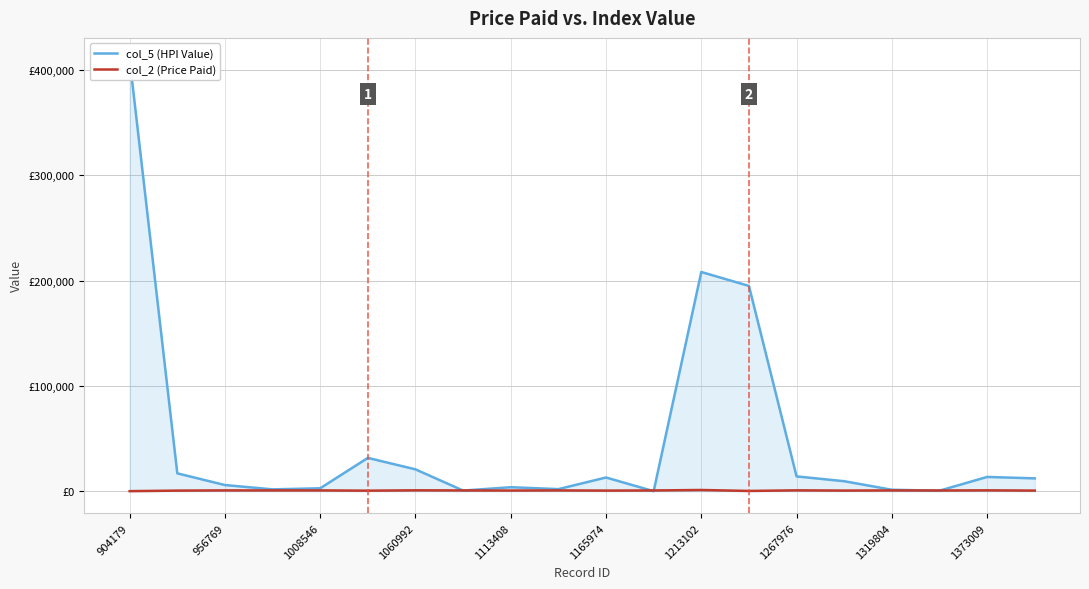

At 1060992, list the series in order from largest to smallest.

col_5 (HPI Value), col_2 (Price Paid)